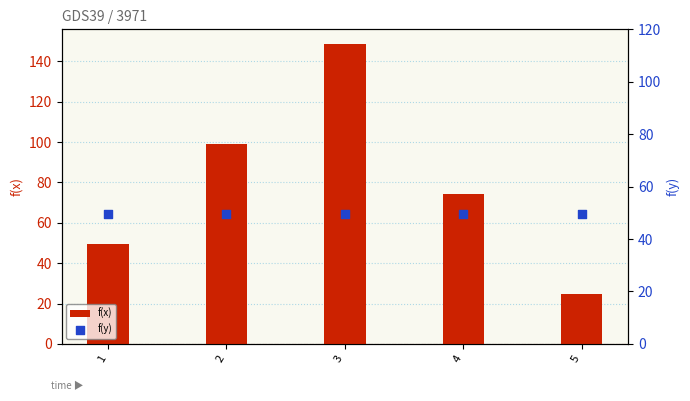

Which series has the largest total across all categories?

f(x)